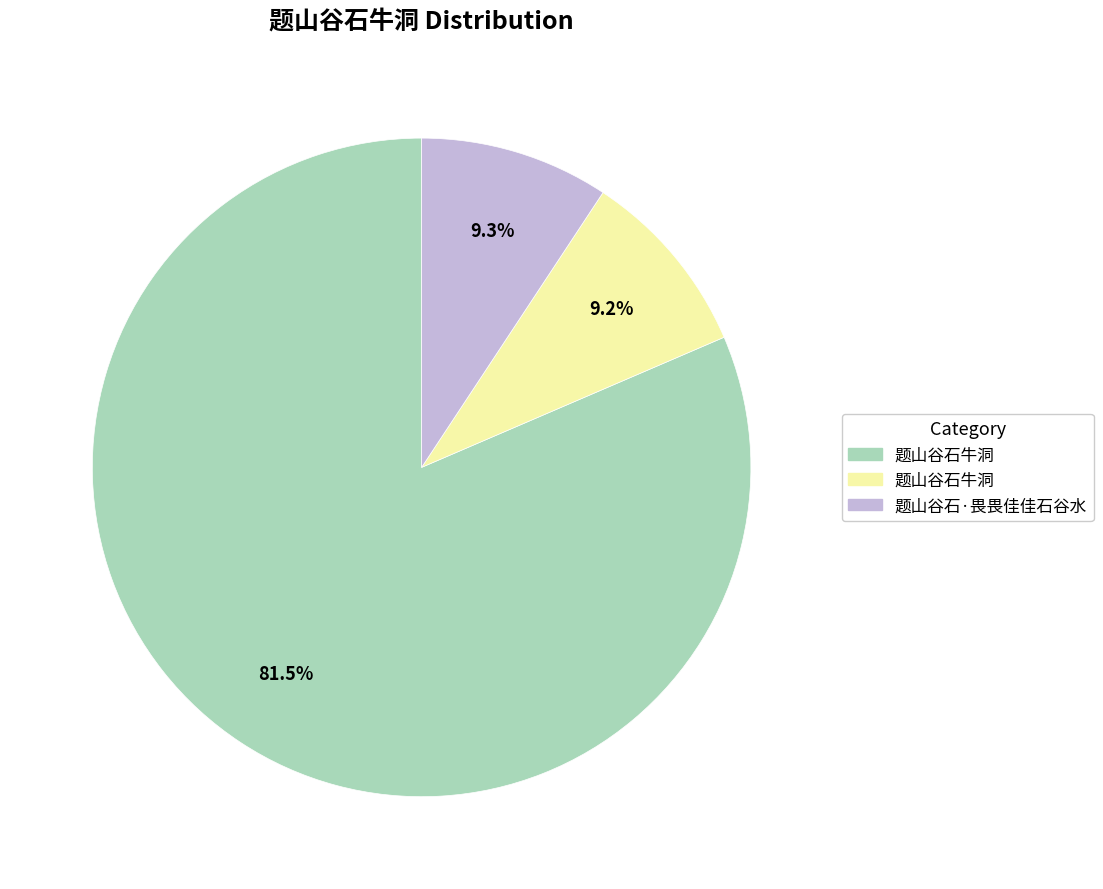

Is there any slice that represents more than half of the pie?

Yes